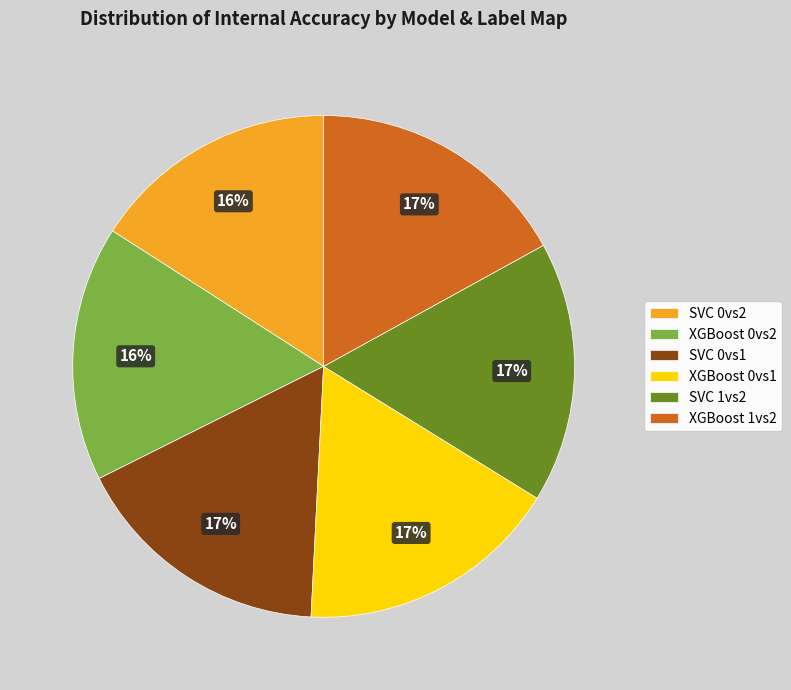

Is SVC 1vs2 the majority of the pie?

No